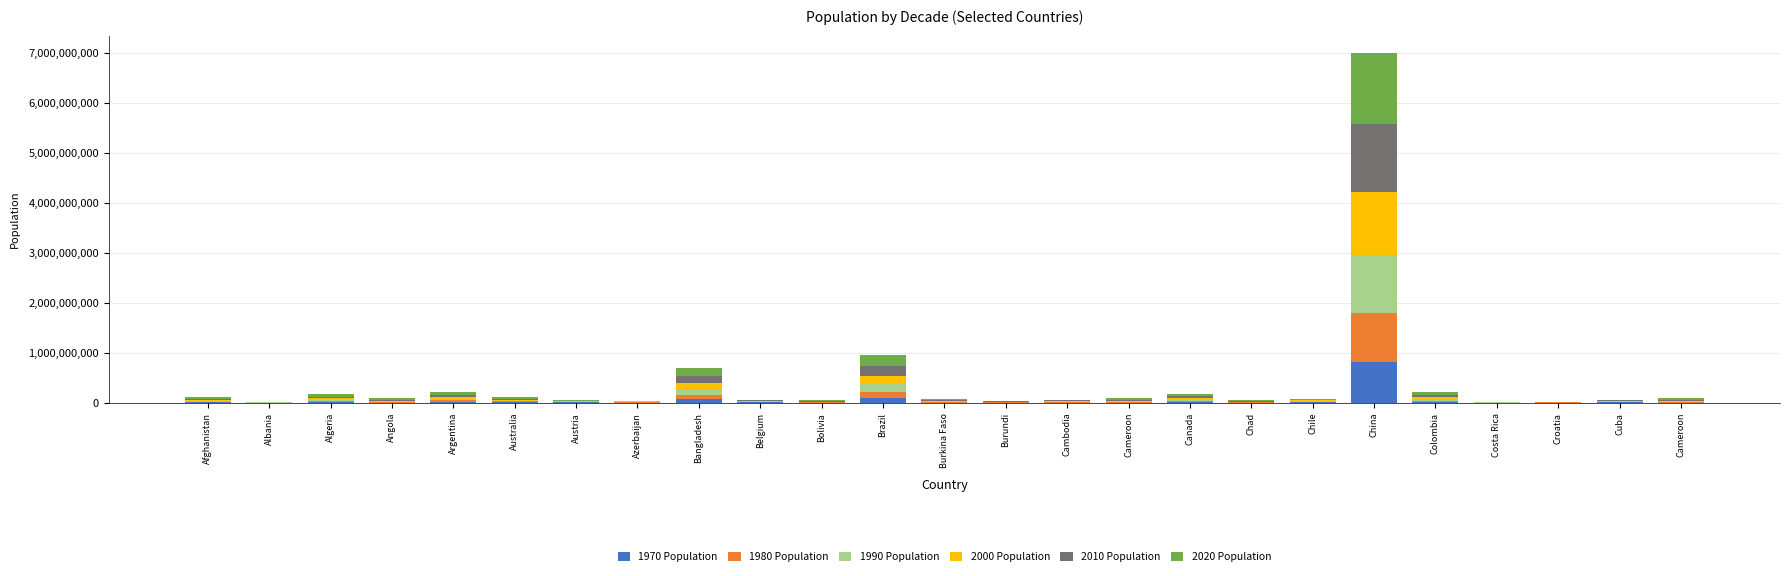

Rank the categories by 2020 Population value from lowest to highest.

Albania, Croatia, Costa Rica, Austria, Azerbaijan, Cuba, Belgium, Bolivia, Burundi, Cambodia, Chad, Chile, Burkina Faso, Australia, Cameroon, Cameroon, Angola, Canada, Afghanistan, Algeria, Argentina, Colombia, Bangladesh, Brazil, China